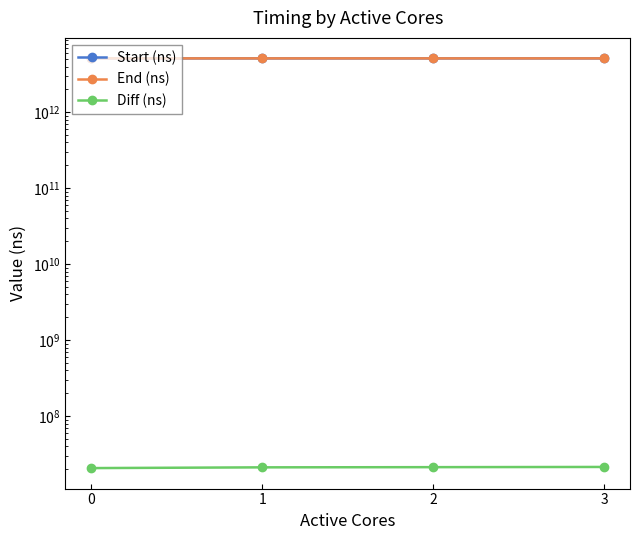

What is the approximate value of Start (ns) at 1, to the nearest 100?

5116824672600